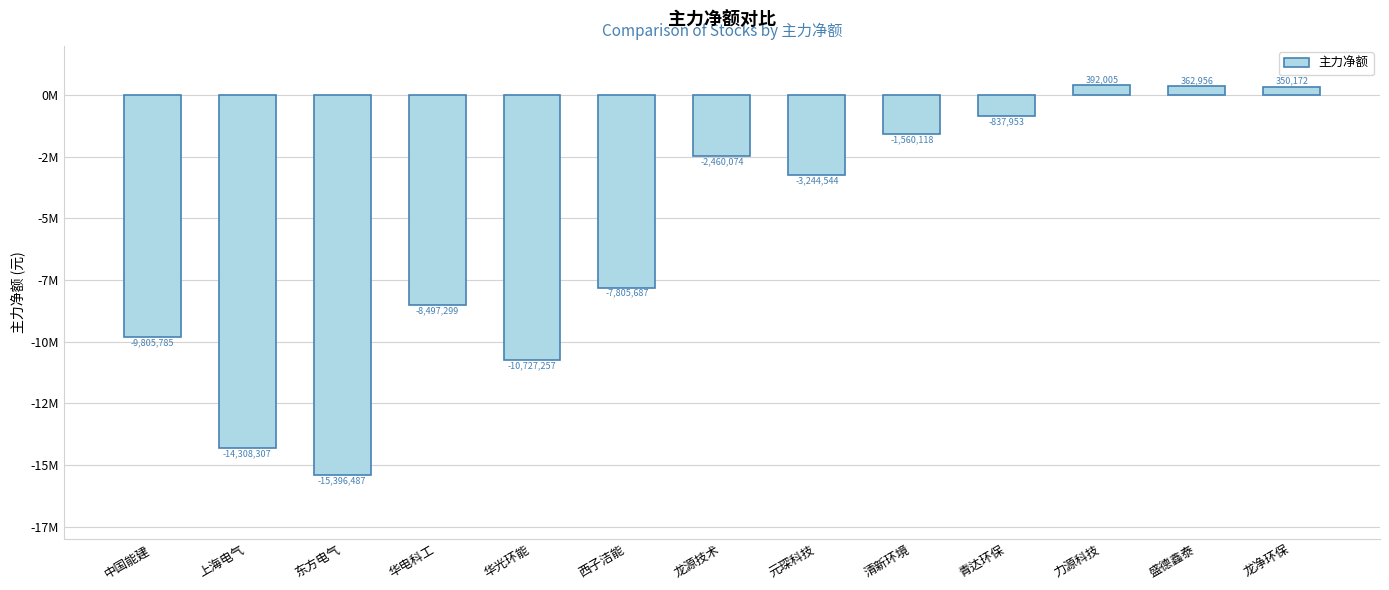

What is the maximum value shown in the chart?

392005